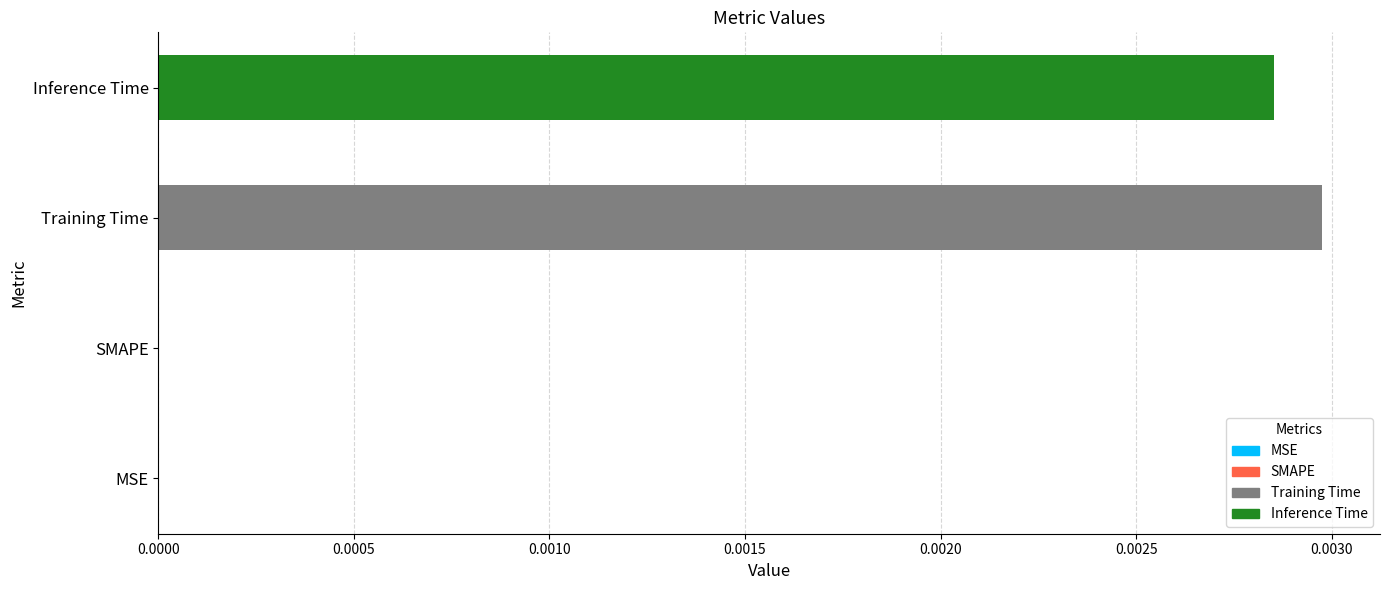

The value at MSE is 0.0. True or false?

True